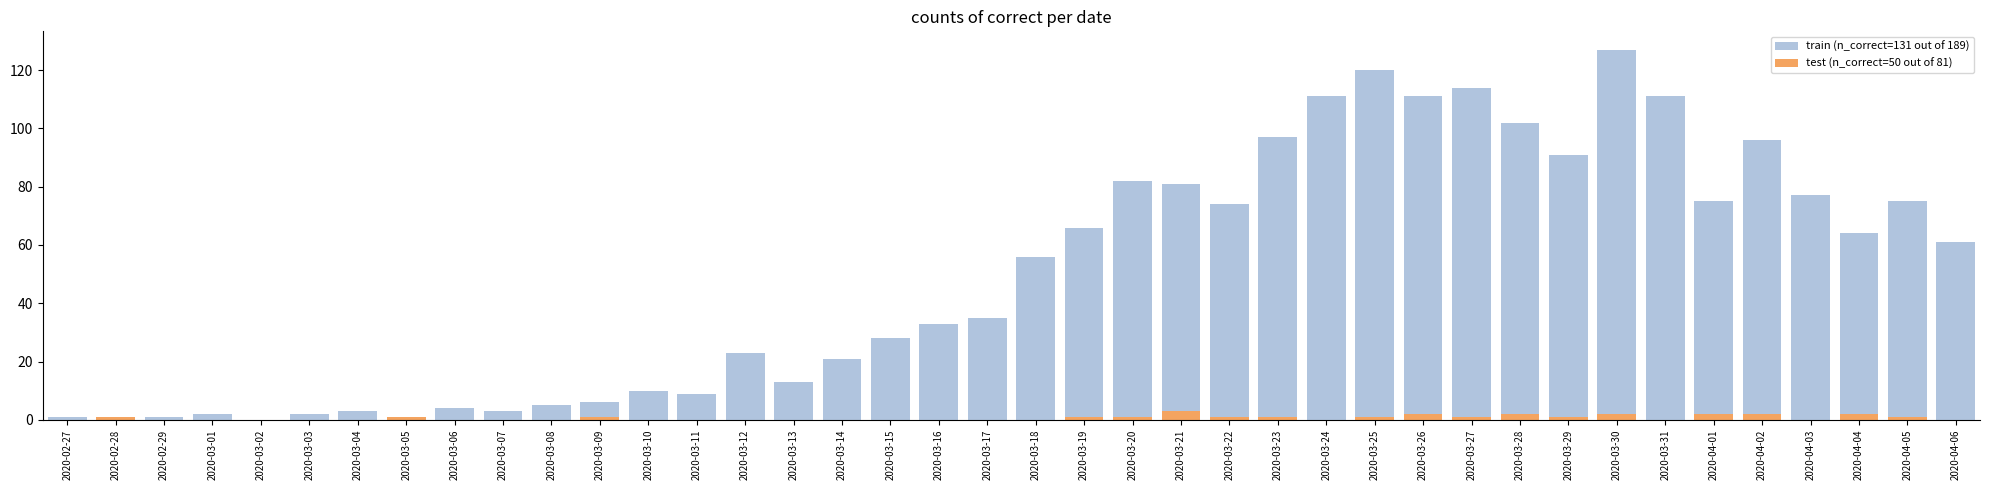

Reading left to right, list all the values displayed in this chart.

train (n_correct=131 out of 189): 2020-02-27=1	2020-02-28=0	2020-02-29=1	2020-03-01=2	2020-03-02=0	2020-03-03=2	2020-03-04=3	2020-03-05=1	2020-03-06=4	2020-03-07=3	2020-03-08=5	2020-03-09=6	2020-03-10=10	2020-03-11=9	2020-03-12=23	2020-03-13=13	2020-03-14=21	2020-03-15=28	2020-03-16=33	2020-03-17=35	2020-03-18=56	2020-03-19=66	2020-03-20=82	2020-03-21=81	2020-03-22=74	2020-03-23=97	2020-03-24=111	2020-03-25=120	2020-03-26=111	2020-03-27=114	2020-03-28=102	2020-03-29=91	2020-03-30=127	2020-03-31=111	2020-04-01=75	2020-04-02=96	2020-04-03=77	2020-04-04=64	2020-04-05=75	2020-04-06=61
test (n_correct=50 out of 81): 2020-02-27=0	2020-02-28=1	2020-02-29=0	2020-03-01=0	2020-03-02=0	2020-03-03=0	2020-03-04=0	2020-03-05=1	2020-03-06=0	2020-03-07=0	2020-03-08=0	2020-03-09=1	2020-03-10=0	2020-03-11=0	2020-03-12=0	2020-03-13=0	2020-03-14=0	2020-03-15=0	2020-03-16=0	2020-03-17=0	2020-03-18=0	2020-03-19=1	2020-03-20=1	2020-03-21=3	2020-03-22=1	2020-03-23=1	2020-03-24=0	2020-03-25=1	2020-03-26=2	2020-03-27=1	2020-03-28=2	2020-03-29=1	2020-03-30=2	2020-03-31=0	2020-04-01=2	2020-04-02=2	2020-04-03=0	2020-04-04=2	2020-04-05=1	2020-04-06=0